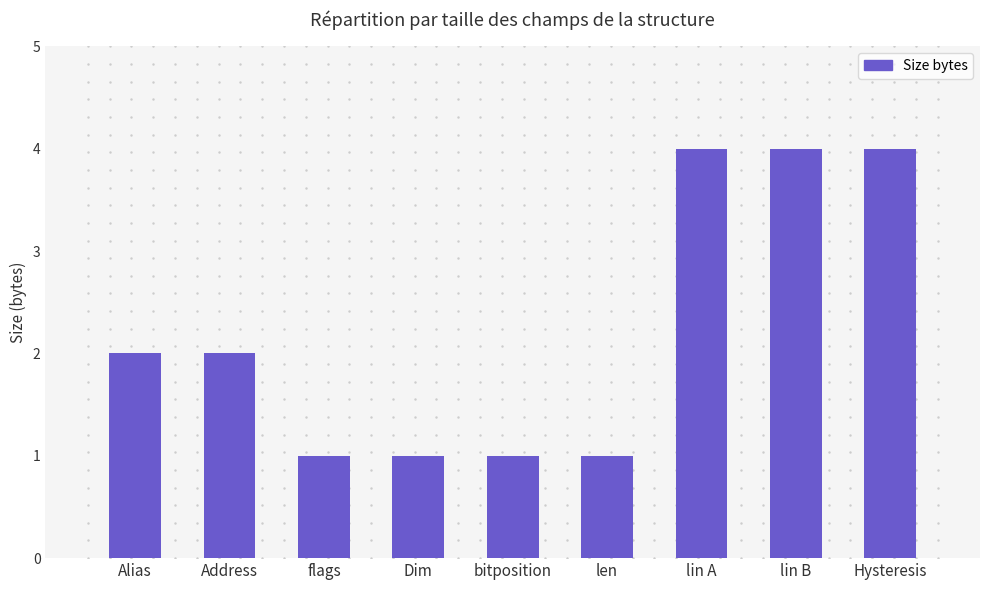

What is the maximum value shown in the chart?

4